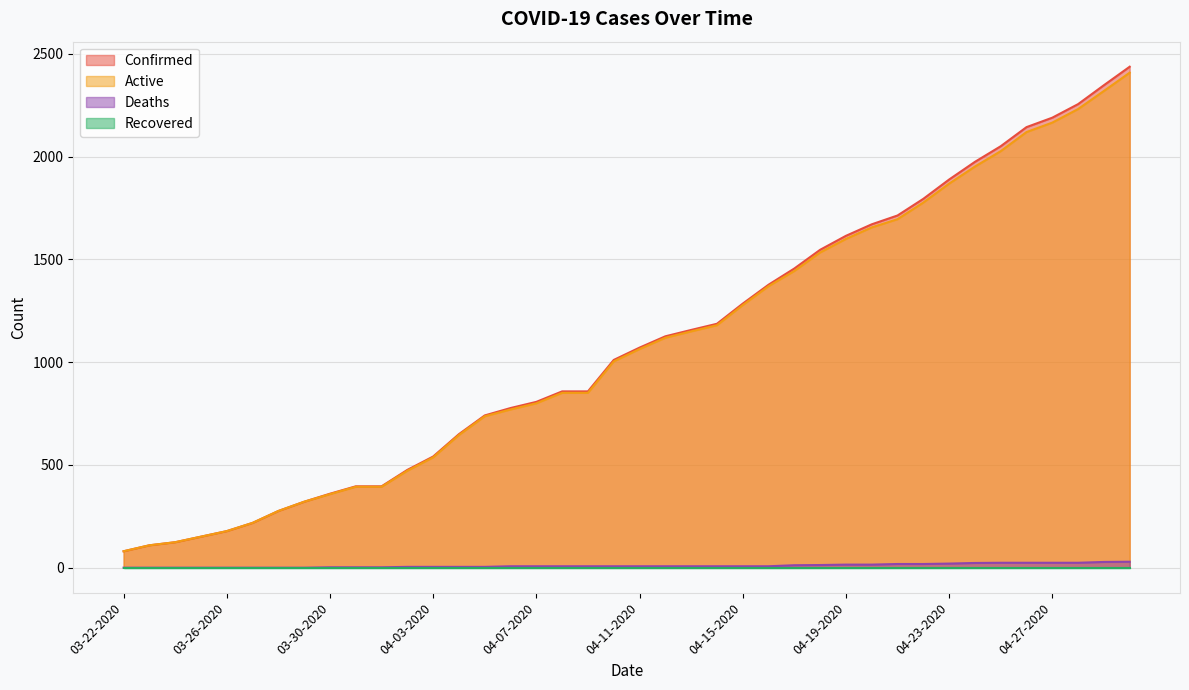

True or false: Confirmed and Active cross at least once.

False